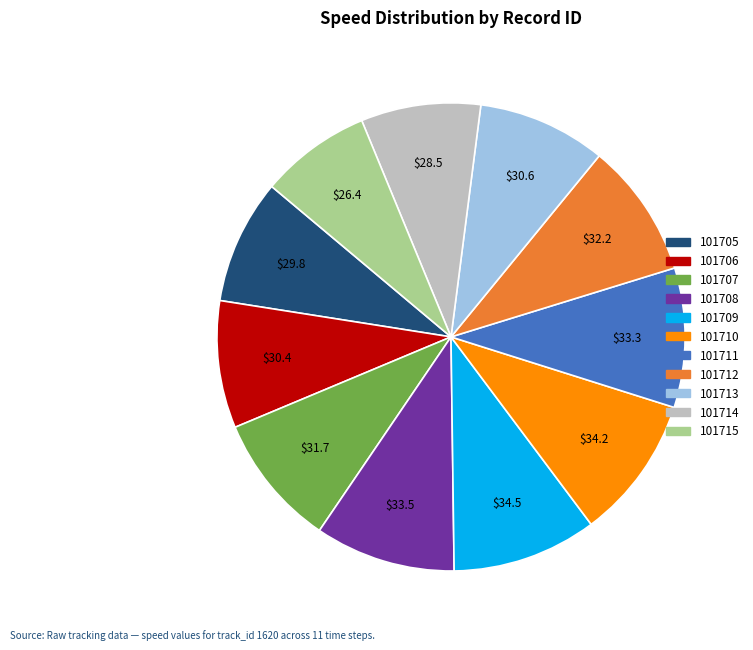

Do 101713 and 101706 together represent more than half of the pie?

No